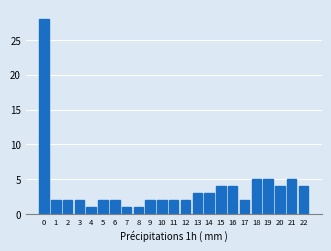

Reading right to left, what are all the values shown in this chart?

4	5	4	5	5	2	4	4	3	3	2	2	2	2	1	1	2	2	1	2	2	2	28